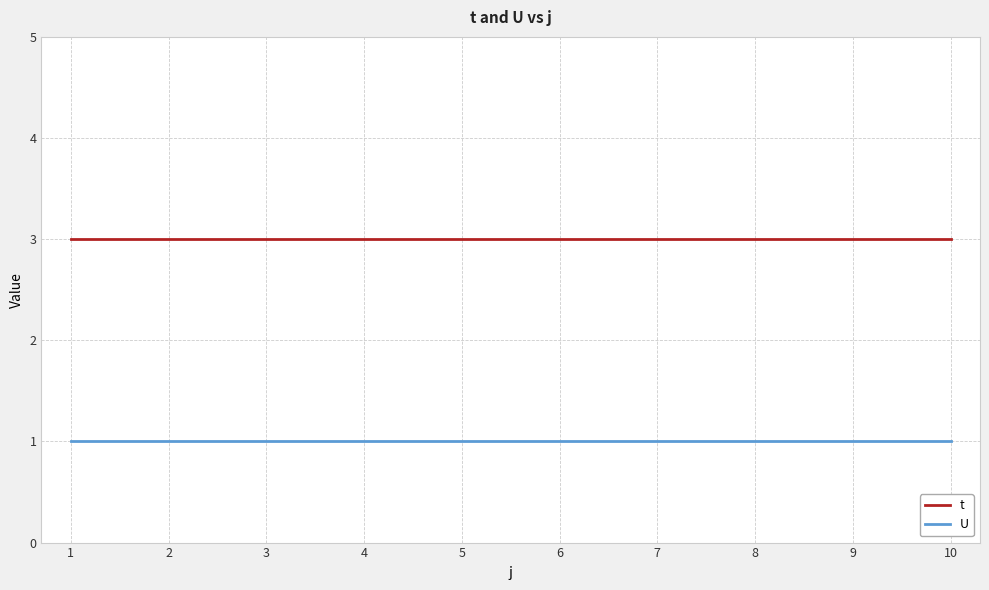

List the series in order of their peak value, lowest first.

U, t